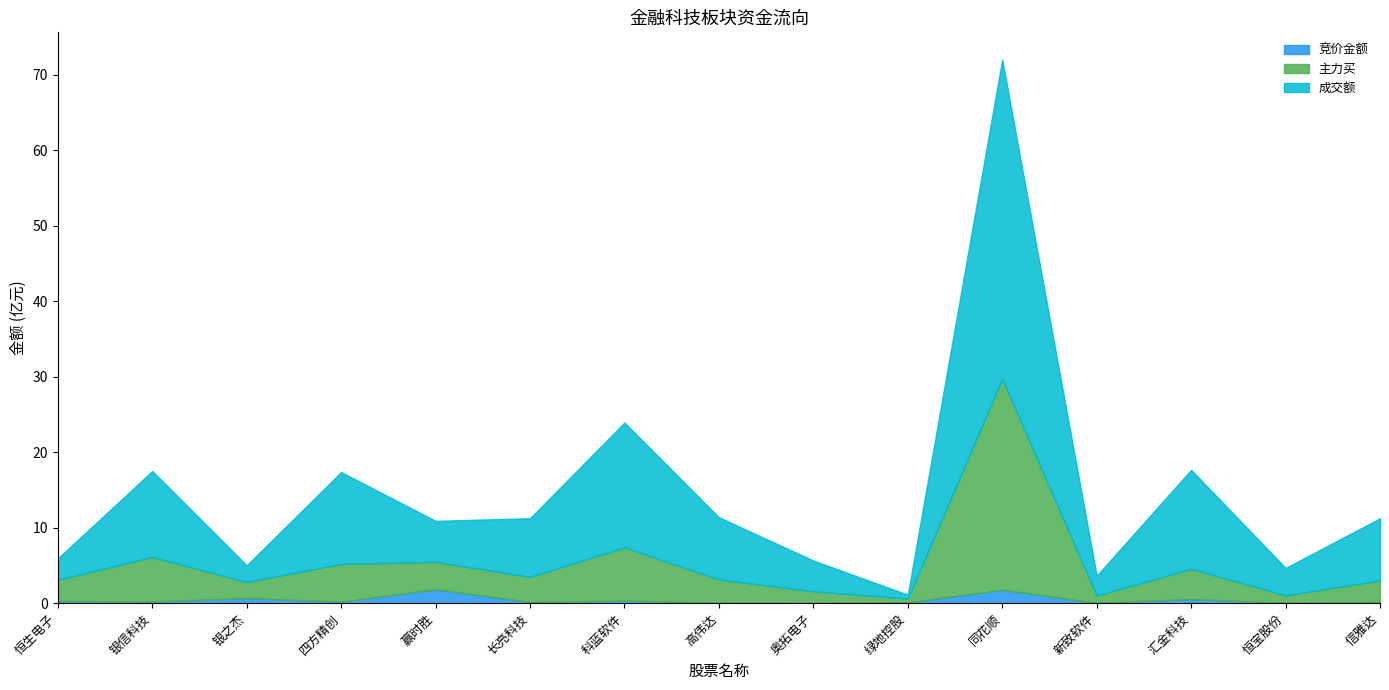

What is the difference between the maximum and second lowest values in the 成交额 series?

4007090327